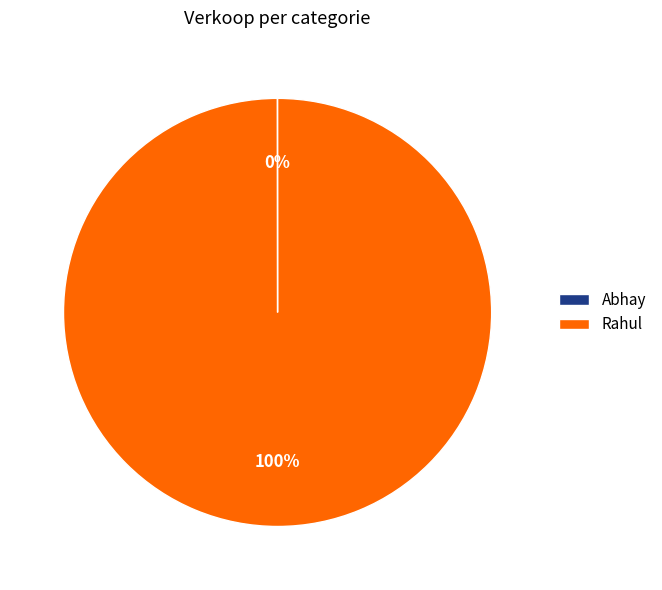

What is the largest slice in the pie chart?

Rahul